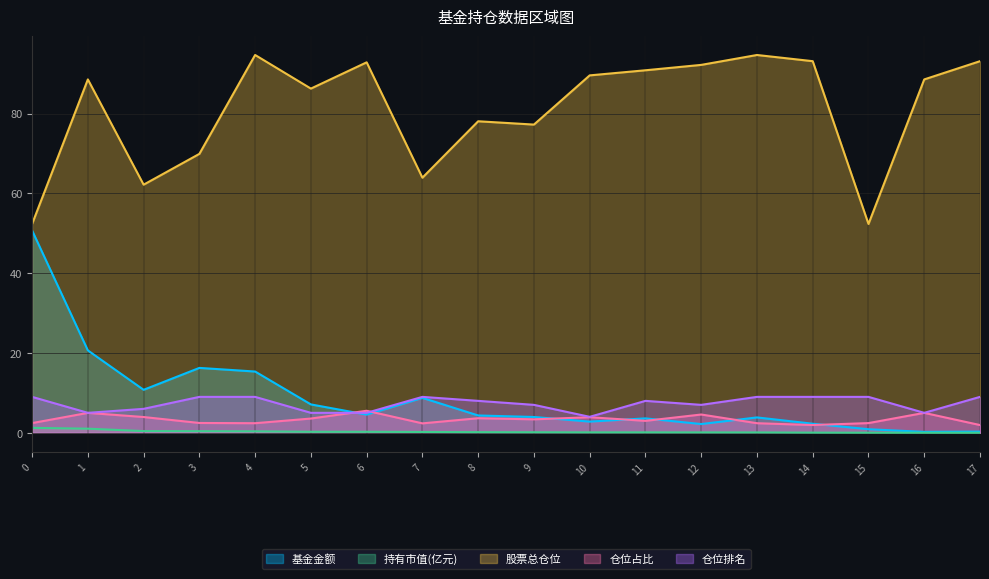

How many intersections are there between 仓位占比 and 仓位排名?

2